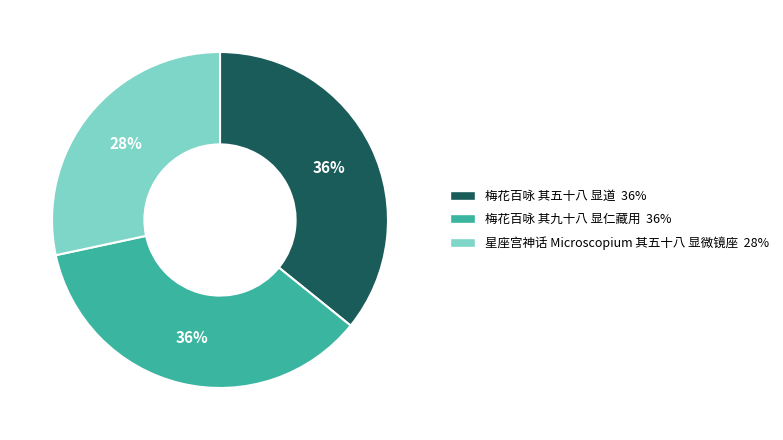

To the nearest percent, what percentage of the pie is 星座宫神话 Microscopium 其五十八 显微镜座?

28%